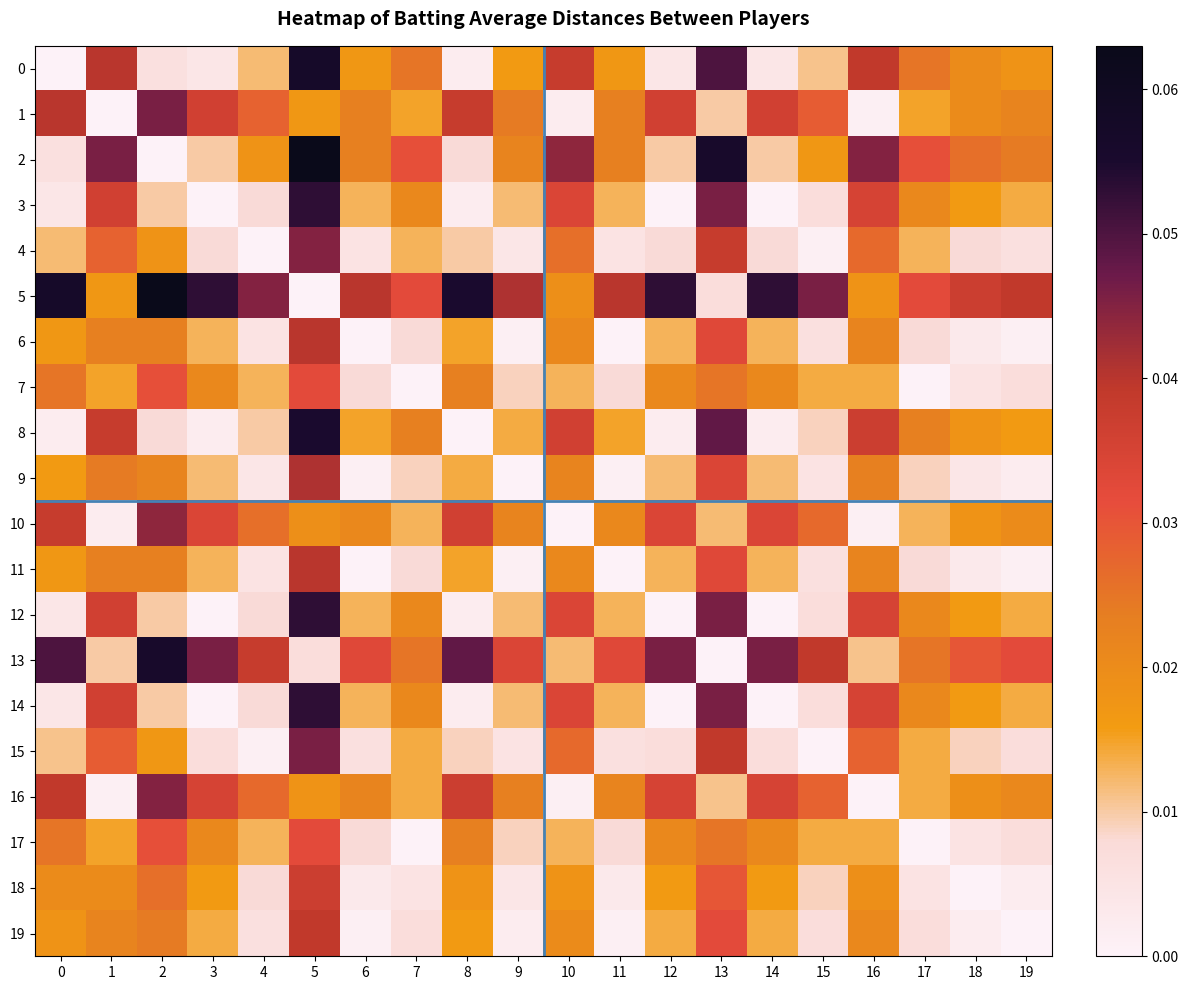

Reading left to right, list all the values displayed in this chart.

0: 0=0.0	1=0.0	2=0.0	3=0.0	4=0.0	5=0.1	6=0.0	7=0.0	8=0.0	9=0.0	10=0.0	11=0.0	12=0.0	13=0.0	14=0.0	15=0.0	16=0.0	17=0.0	18=0.0	19=0.0
1: 0=0.0	1=0.0	2=0.0	3=0.0	4=0.0	5=0.0	6=0.0	7=0.0	8=0.0	9=0.0	10=0.0	11=0.0	12=0.0	13=0.0	14=0.0	15=0.0	16=0.0	17=0.0	18=0.0	19=0.0
2: 0=0.0	1=0.0	2=0.0	3=0.0	4=0.0	5=0.1	6=0.0	7=0.0	8=0.0	9=0.0	10=0.0	11=0.0	12=0.0	13=0.1	14=0.0	15=0.0	16=0.0	17=0.0	18=0.0	19=0.0
3: 0=0.0	1=0.0	2=0.0	3=0.0	4=0.0	5=0.1	6=0.0	7=0.0	8=0.0	9=0.0	10=0.0	11=0.0	12=0.0	13=0.0	14=0.0	15=0.0	16=0.0	17=0.0	18=0.0	19=0.0
4: 0=0.0	1=0.0	2=0.0	3=0.0	4=0.0	5=0.0	6=0.0	7=0.0	8=0.0	9=0.0	10=0.0	11=0.0	12=0.0	13=0.0	14=0.0	15=0.0	16=0.0	17=0.0	18=0.0	19=0.0
5: 0=0.1	1=0.0	2=0.1	3=0.1	4=0.0	5=0.0	6=0.0	7=0.0	8=0.1	9=0.0	10=0.0	11=0.0	12=0.1	13=0.0	14=0.1	15=0.0	16=0.0	17=0.0	18=0.0	19=0.0
6: 0=0.0	1=0.0	2=0.0	3=0.0	4=0.0	5=0.0	6=0.0	7=0.0	8=0.0	9=0.0	10=0.0	11=0.0	12=0.0	13=0.0	14=0.0	15=0.0	16=0.0	17=0.0	18=0.0	19=0.0
7: 0=0.0	1=0.0	2=0.0	3=0.0	4=0.0	5=0.0	6=0.0	7=0.0	8=0.0	9=0.0	10=0.0	11=0.0	12=0.0	13=0.0	14=0.0	15=0.0	16=0.0	17=0.0	18=0.0	19=0.0
8: 0=0.0	1=0.0	2=0.0	3=0.0	4=0.0	5=0.1	6=0.0	7=0.0	8=0.0	9=0.0	10=0.0	11=0.0	12=0.0	13=0.0	14=0.0	15=0.0	16=0.0	17=0.0	18=0.0	19=0.0
9: 0=0.0	1=0.0	2=0.0	3=0.0	4=0.0	5=0.0	6=0.0	7=0.0	8=0.0	9=0.0	10=0.0	11=0.0	12=0.0	13=0.0	14=0.0	15=0.0	16=0.0	17=0.0	18=0.0	19=0.0
10: 0=0.0	1=0.0	2=0.0	3=0.0	4=0.0	5=0.0	6=0.0	7=0.0	8=0.0	9=0.0	10=0.0	11=0.0	12=0.0	13=0.0	14=0.0	15=0.0	16=0.0	17=0.0	18=0.0	19=0.0
11: 0=0.0	1=0.0	2=0.0	3=0.0	4=0.0	5=0.0	6=0.0	7=0.0	8=0.0	9=0.0	10=0.0	11=0.0	12=0.0	13=0.0	14=0.0	15=0.0	16=0.0	17=0.0	18=0.0	19=0.0
12: 0=0.0	1=0.0	2=0.0	3=0.0	4=0.0	5=0.1	6=0.0	7=0.0	8=0.0	9=0.0	10=0.0	11=0.0	12=0.0	13=0.0	14=0.0	15=0.0	16=0.0	17=0.0	18=0.0	19=0.0
13: 0=0.0	1=0.0	2=0.1	3=0.0	4=0.0	5=0.0	6=0.0	7=0.0	8=0.0	9=0.0	10=0.0	11=0.0	12=0.0	13=0.0	14=0.0	15=0.0	16=0.0	17=0.0	18=0.0	19=0.0
14: 0=0.0	1=0.0	2=0.0	3=0.0	4=0.0	5=0.1	6=0.0	7=0.0	8=0.0	9=0.0	10=0.0	11=0.0	12=0.0	13=0.0	14=0.0	15=0.0	16=0.0	17=0.0	18=0.0	19=0.0
15: 0=0.0	1=0.0	2=0.0	3=0.0	4=0.0	5=0.0	6=0.0	7=0.0	8=0.0	9=0.0	10=0.0	11=0.0	12=0.0	13=0.0	14=0.0	15=0.0	16=0.0	17=0.0	18=0.0	19=0.0
16: 0=0.0	1=0.0	2=0.0	3=0.0	4=0.0	5=0.0	6=0.0	7=0.0	8=0.0	9=0.0	10=0.0	11=0.0	12=0.0	13=0.0	14=0.0	15=0.0	16=0.0	17=0.0	18=0.0	19=0.0
17: 0=0.0	1=0.0	2=0.0	3=0.0	4=0.0	5=0.0	6=0.0	7=0.0	8=0.0	9=0.0	10=0.0	11=0.0	12=0.0	13=0.0	14=0.0	15=0.0	16=0.0	17=0.0	18=0.0	19=0.0
18: 0=0.0	1=0.0	2=0.0	3=0.0	4=0.0	5=0.0	6=0.0	7=0.0	8=0.0	9=0.0	10=0.0	11=0.0	12=0.0	13=0.0	14=0.0	15=0.0	16=0.0	17=0.0	18=0.0	19=0.0
19: 0=0.0	1=0.0	2=0.0	3=0.0	4=0.0	5=0.0	6=0.0	7=0.0	8=0.0	9=0.0	10=0.0	11=0.0	12=0.0	13=0.0	14=0.0	15=0.0	16=0.0	17=0.0	18=0.0	19=0.0